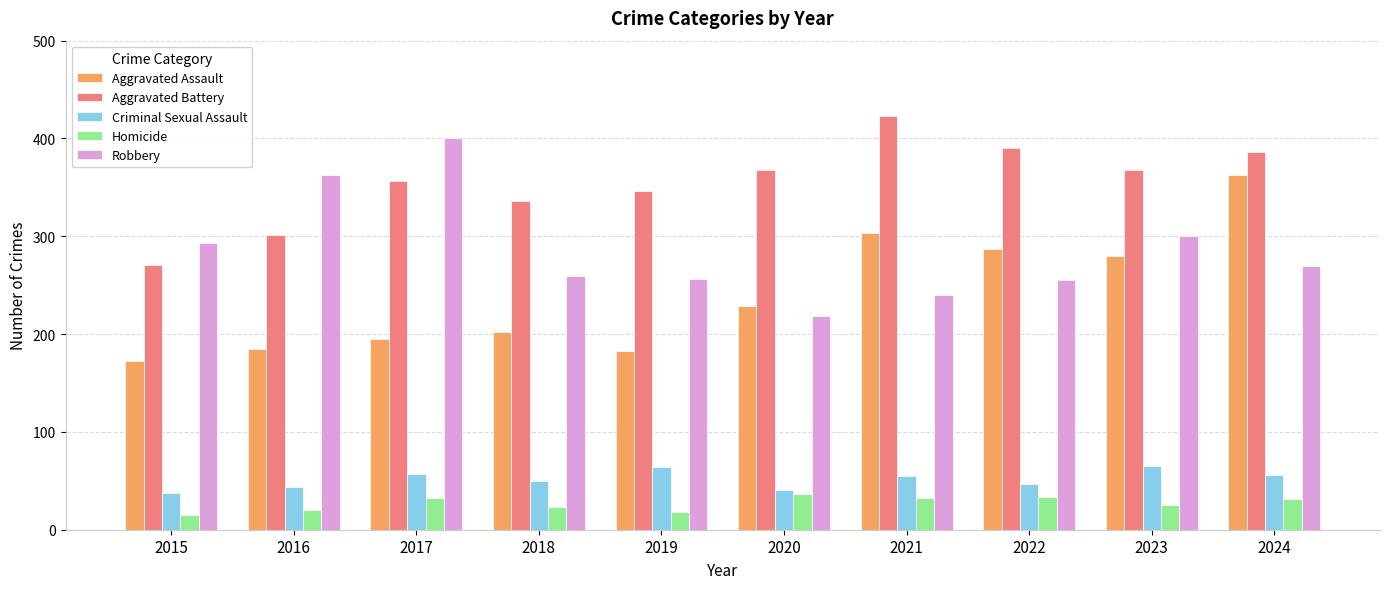

What is the sum of all Criminal Sexual Assault values?

517